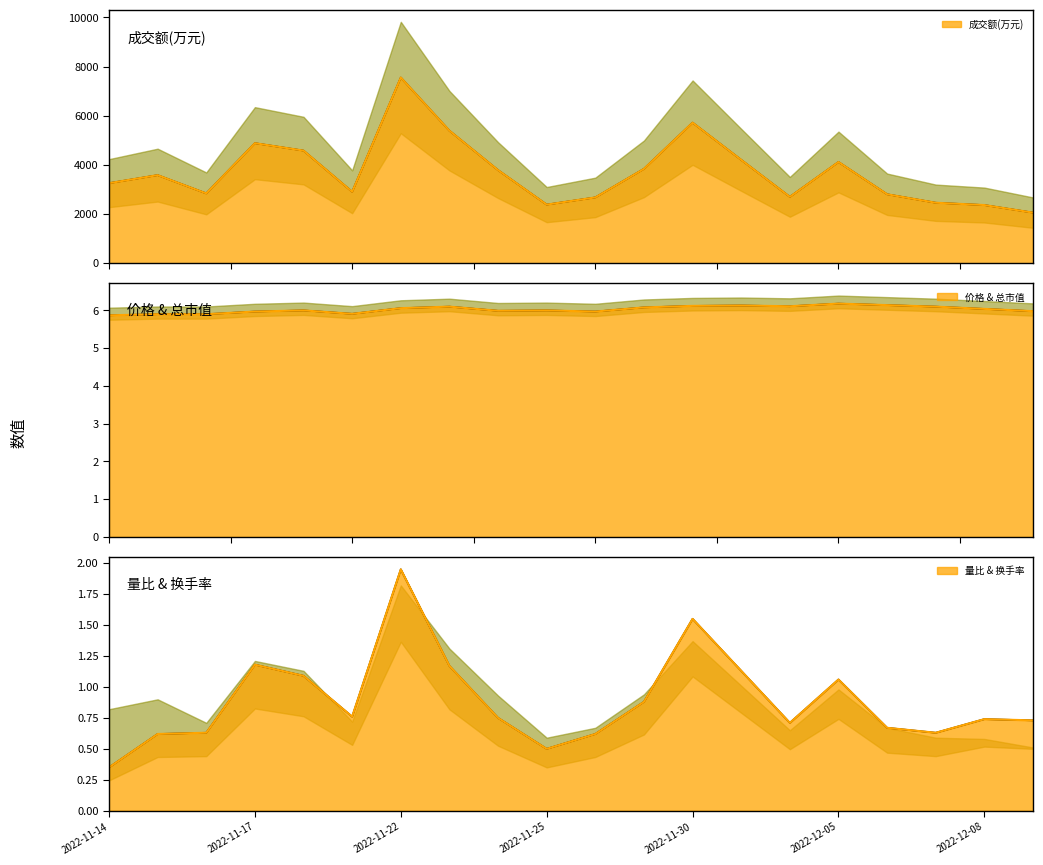

The value of 换手率 at 11 is 2192.1. True or false?

False